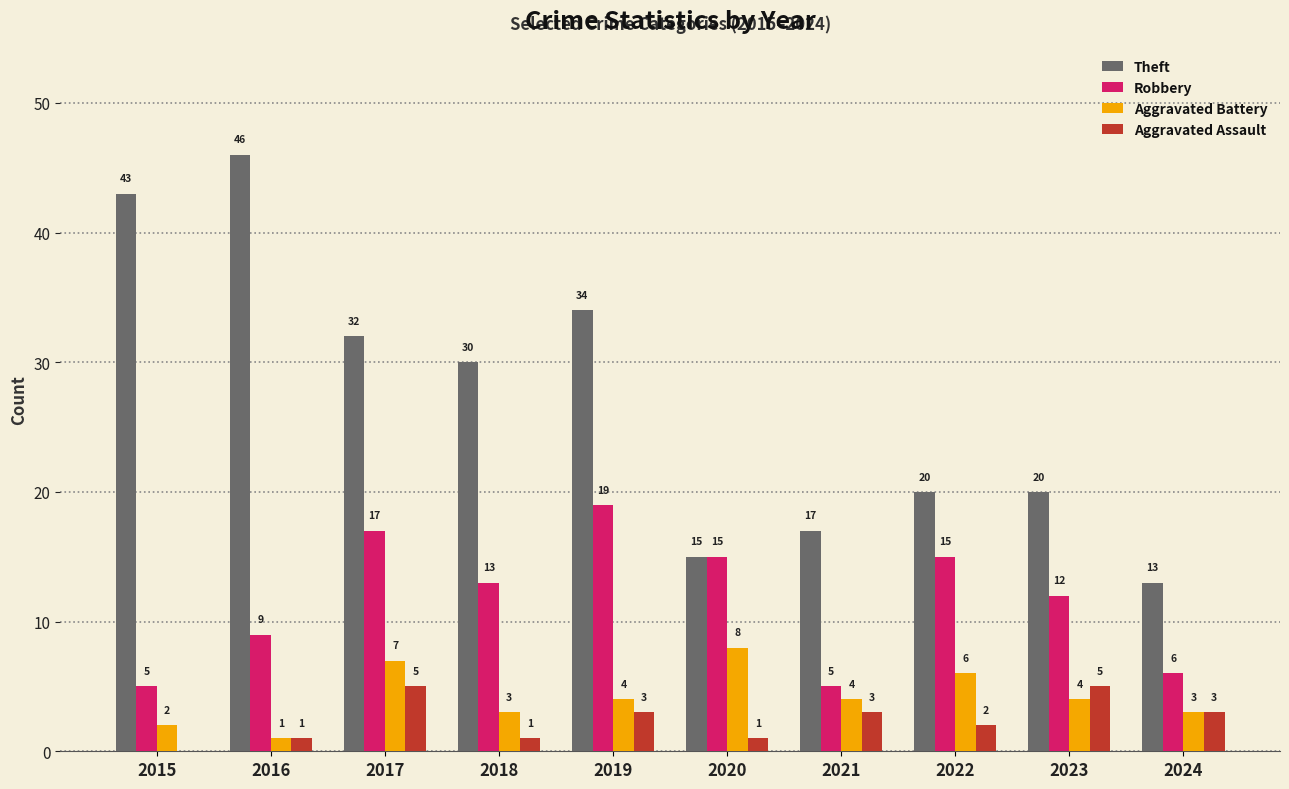

At which label is Aggravated Assault closest to 2?

2022